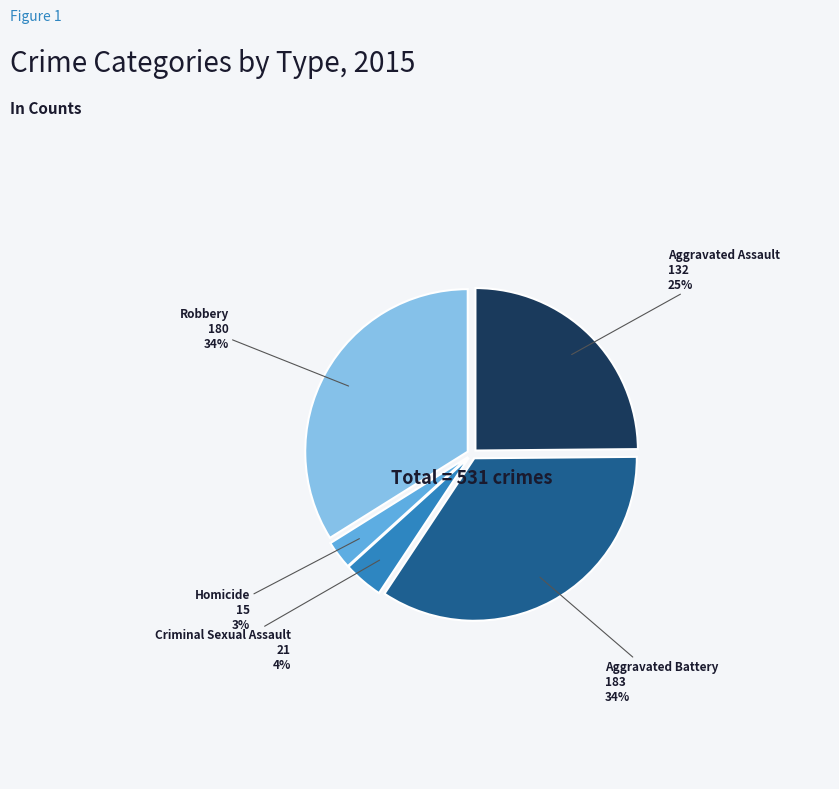

Is there any slice that represents more than half of the pie?

No